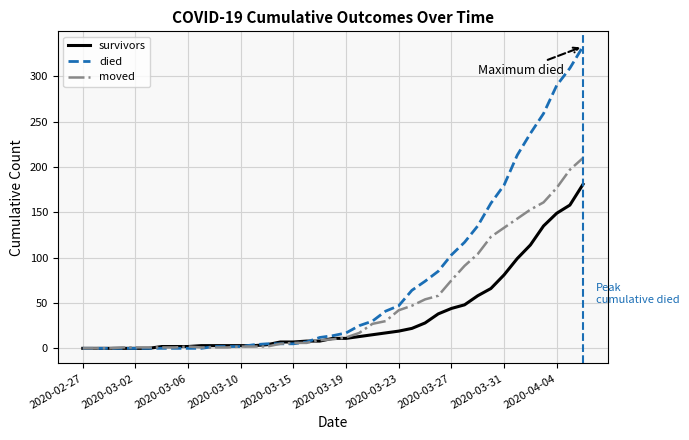

Which series ends up on top after the final intersection of died and moved?

died